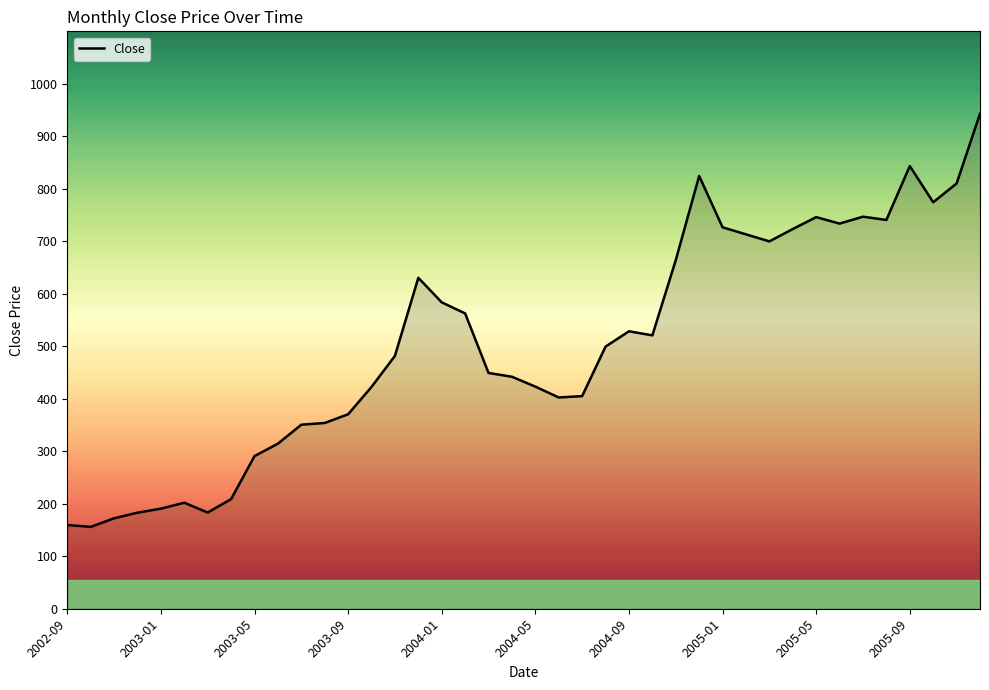

What is the difference between the maximum and minimum values?

787.1